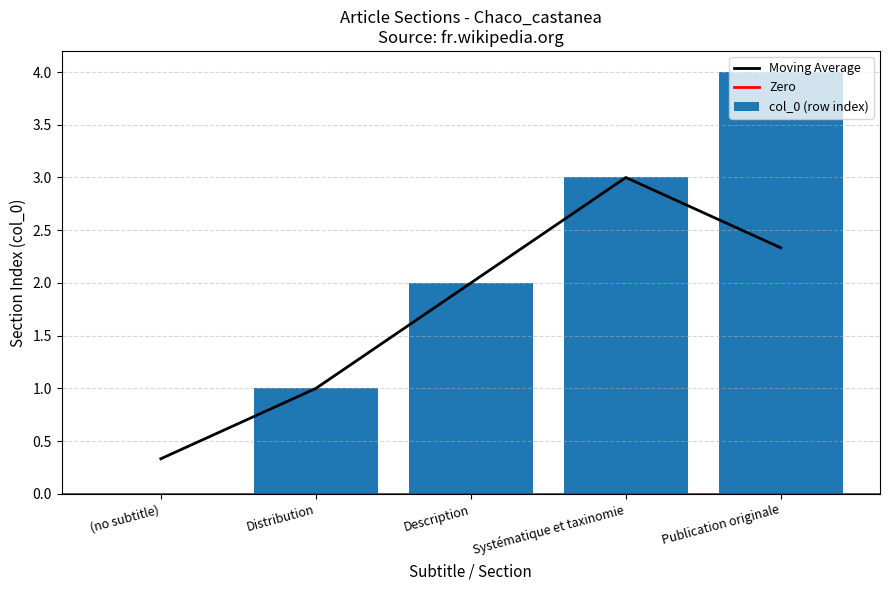

Which category has the highest value across all series?

Publication originale